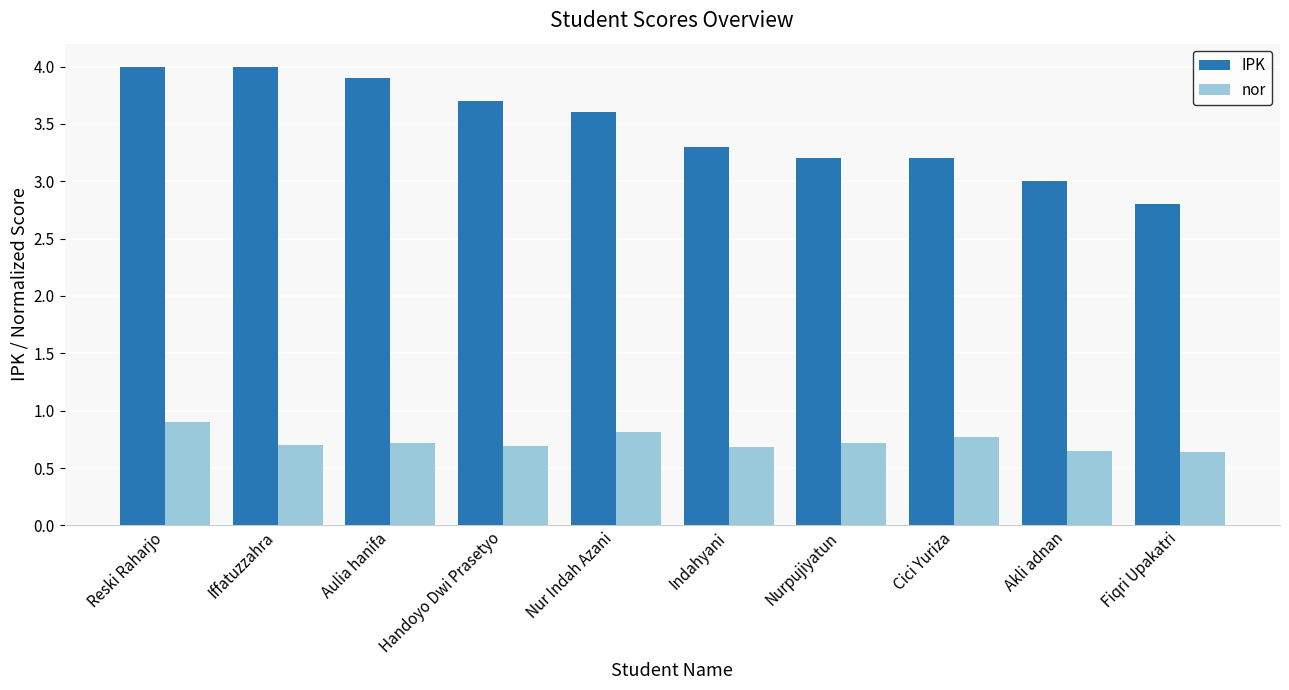

What is the difference between the highest and lowest values at Handoyo Dwi Prasetyo?

3.0